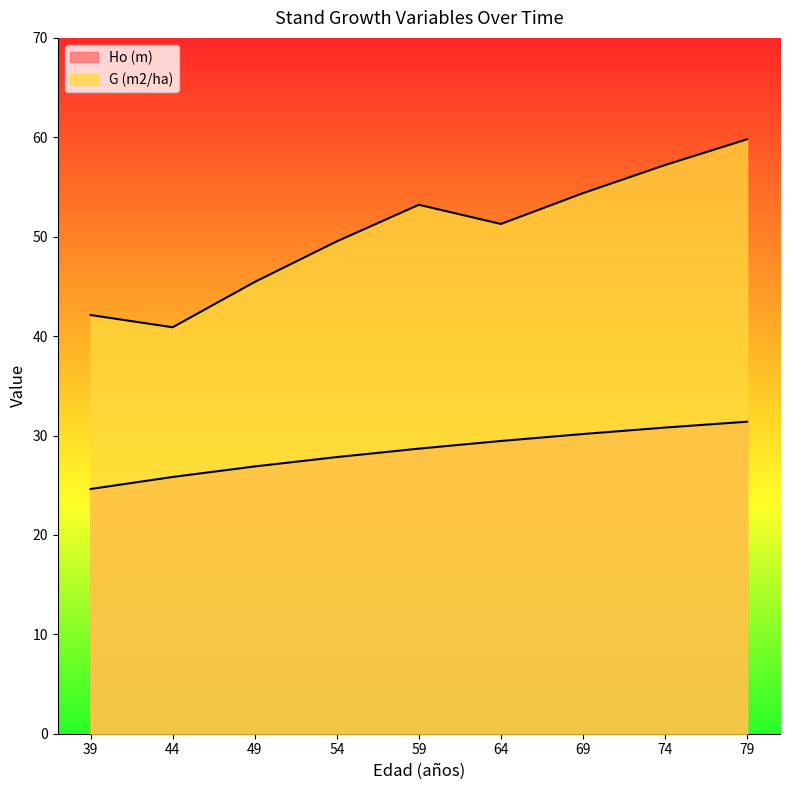

In G (m2/ha), how many points are lower than both neighbors (excluding endpoints)?

2